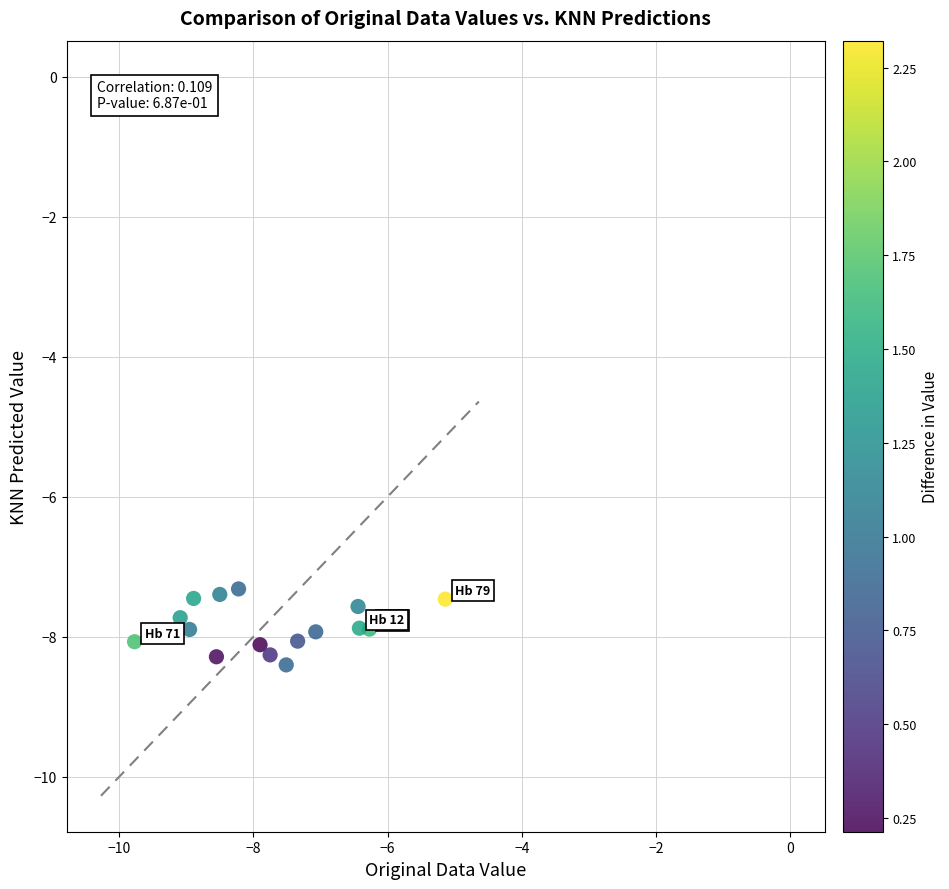

What is the range of X values (max minus min)?

4.6